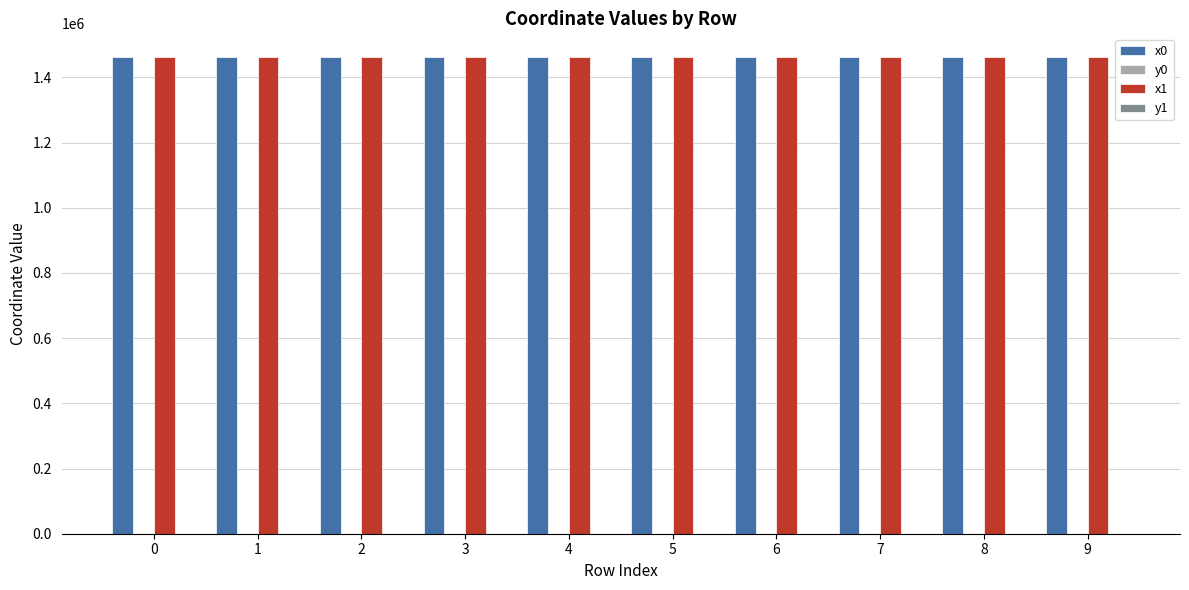

The value of x1 at 9 is 607626.9. True or false?

False